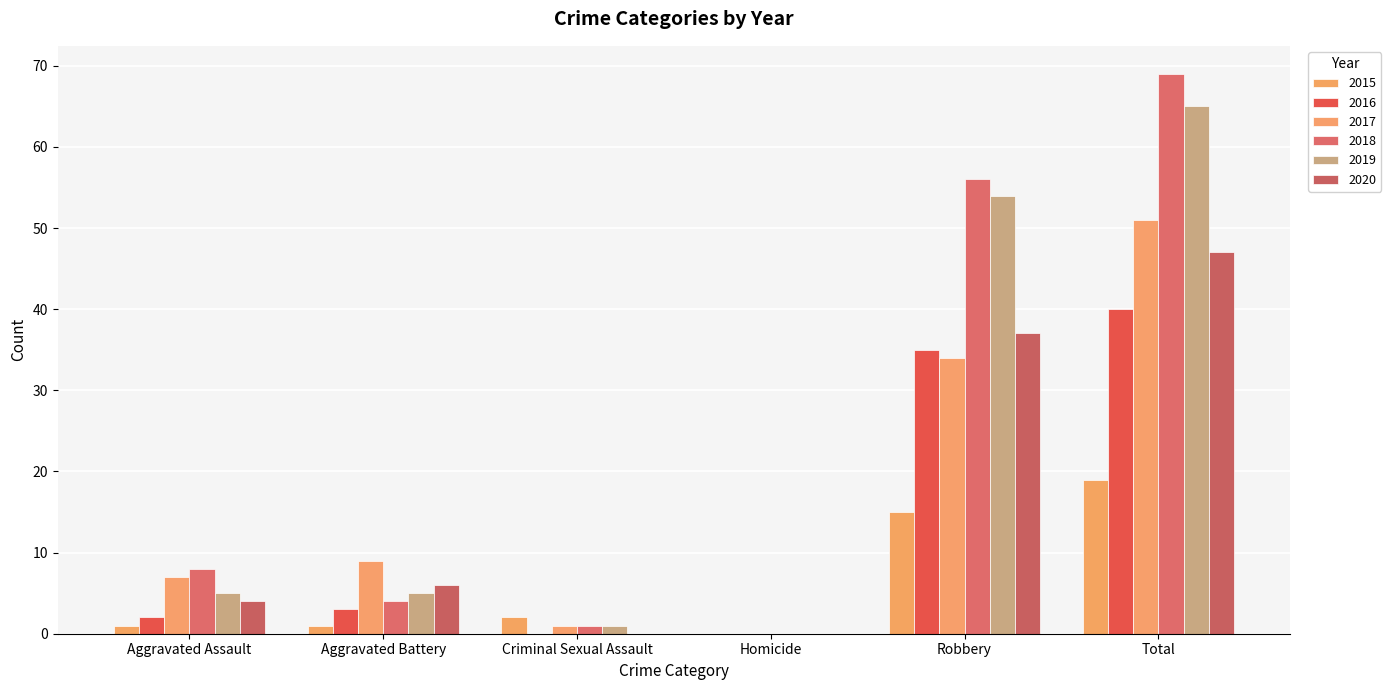

At Criminal Sexual Assault, list the series in order from smallest to largest.

2016, 2020, 2017, 2018, 2019, 2015